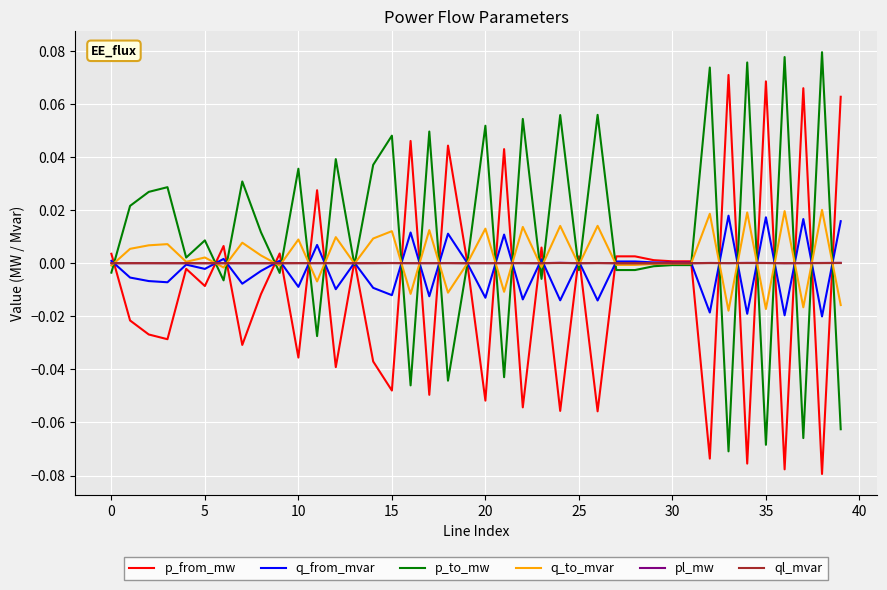

What are all the series names shown in the legend?

p_from_mw, q_from_mvar, p_to_mw, q_to_mvar, pl_mw, ql_mvar